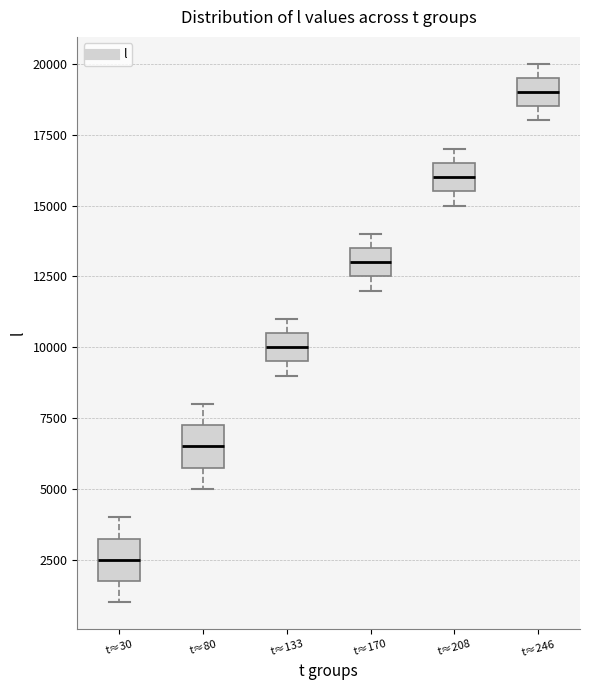

Where is the lower edge of the box for t≈170 on the y-axis? The values are not printed on the chart, so give them approximately, as read against the axis.

12500